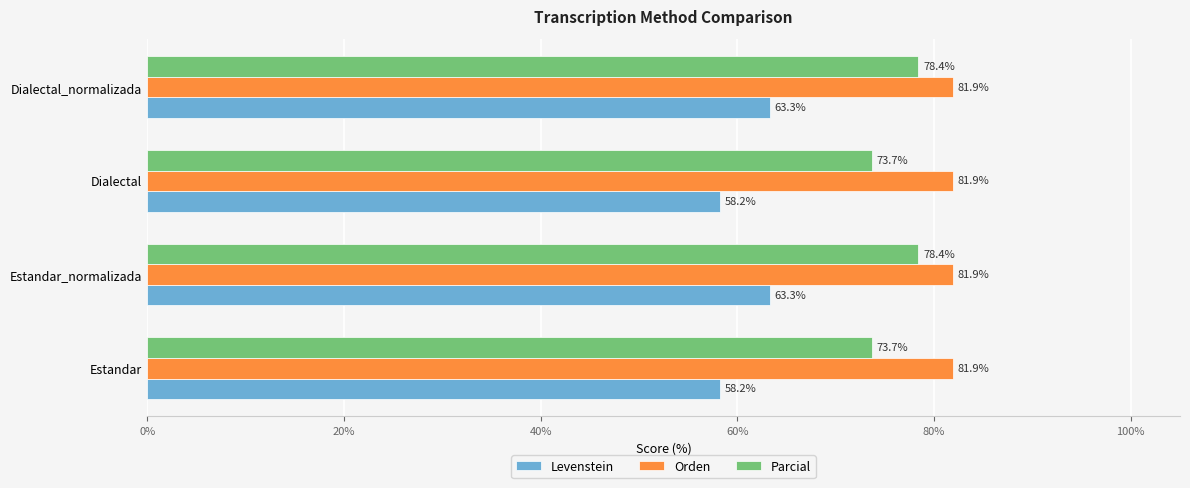

The Parcial series shows 29.4 at Dialectal. True or false?

False